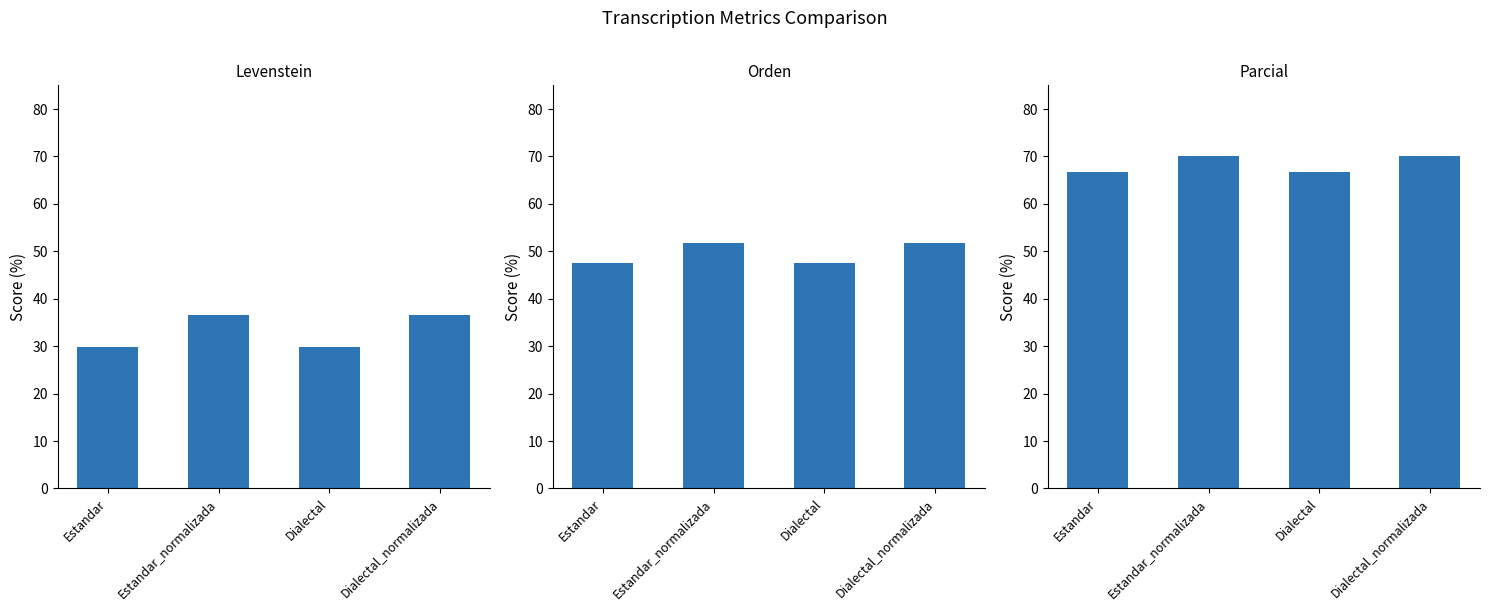

At which label is Orden closest to 49?

Estandar